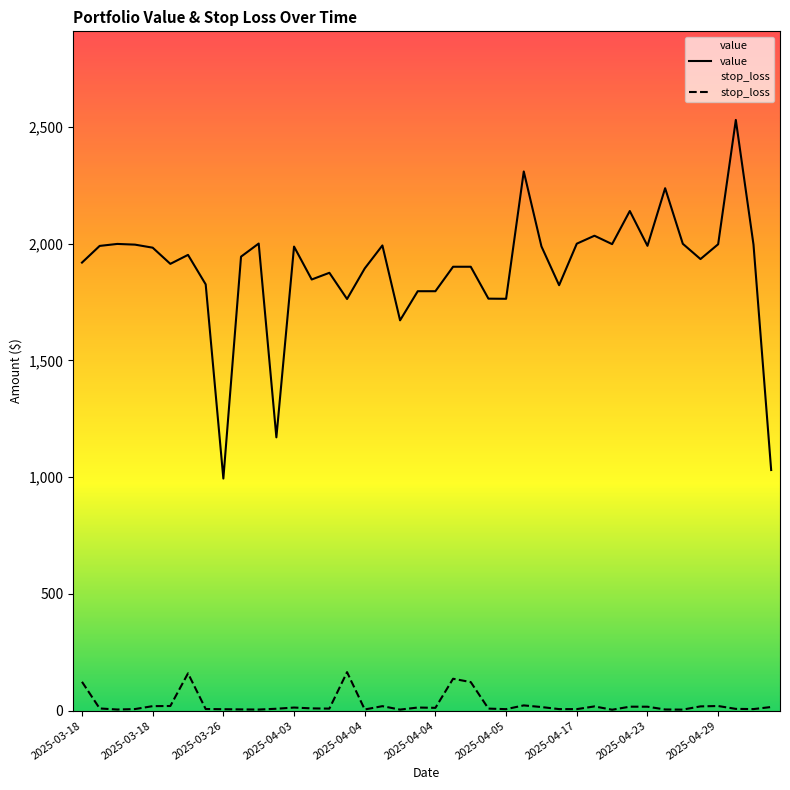

Reading left to right, transcribe all the data shown in this chart.

value: 1918.4	1989.8	1998.3	1995.3	1982.3	1913.0	1951.4	1825.2	993.7	1943.9	2000.0	1170.1	1987.0	1846.0	1874.7	1762.5	1893.4	1991.9	1671.2	1795.9	1795.9	1900.6	1900.6	1764.0	1763.4	2308.6	1987.8	1821.6	1999.4	2033.5	1997.5	2139.3	1990.2	2236.9	1998.9	1933.5	1997.0	2529.3	1995.6	1030.2
stop_loss: 123.3	9.3	4.7	6.7	19.2	19.7	159.7	6.8	6.1	5.2	4.6	8.0	13.1	9.6	8.6	164.8	4.9	19.1	4.3	13.2	11.9	136.5	122.2	8.6	6.3	22.4	15.3	6.5	6.4	18.0	3.8	16.8	16.7	4.9	4.3	18.1	19.8	7.5	6.6	15.5